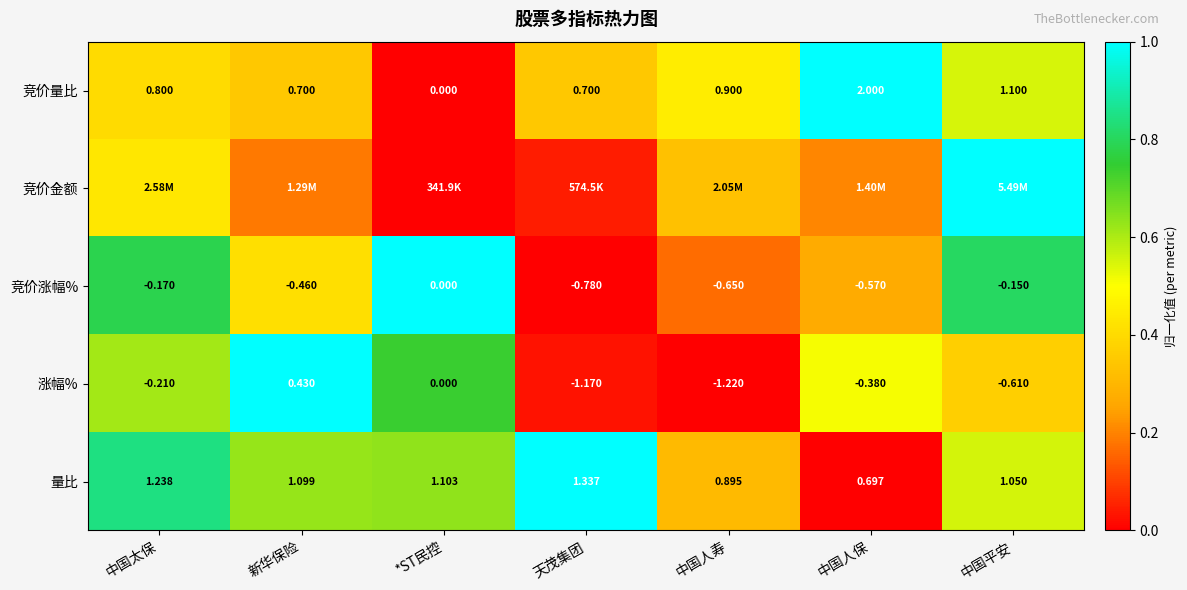

The 量比 series shows 0.2 at *ST民控. True or false?

False